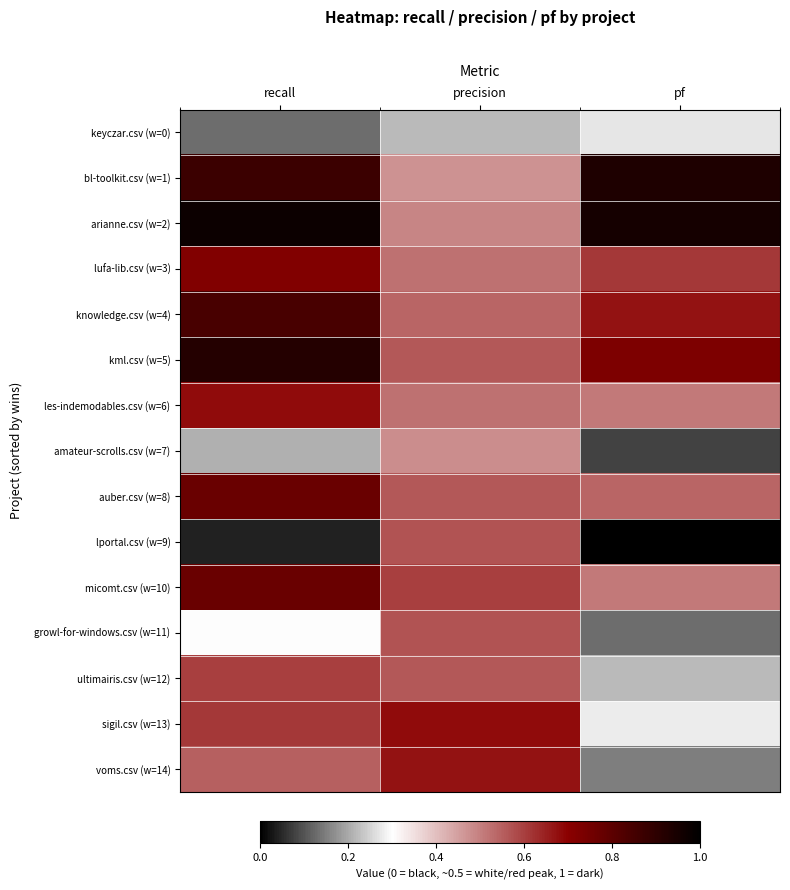

Between precision and recall, which is larger?

precision